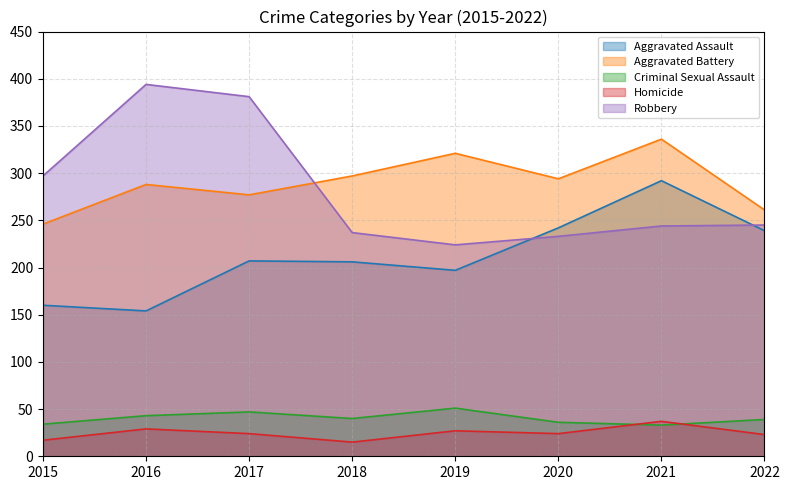

What are all the series names shown in the legend?

Aggravated Assault, Aggravated Battery, Criminal Sexual Assault, Homicide, Robbery